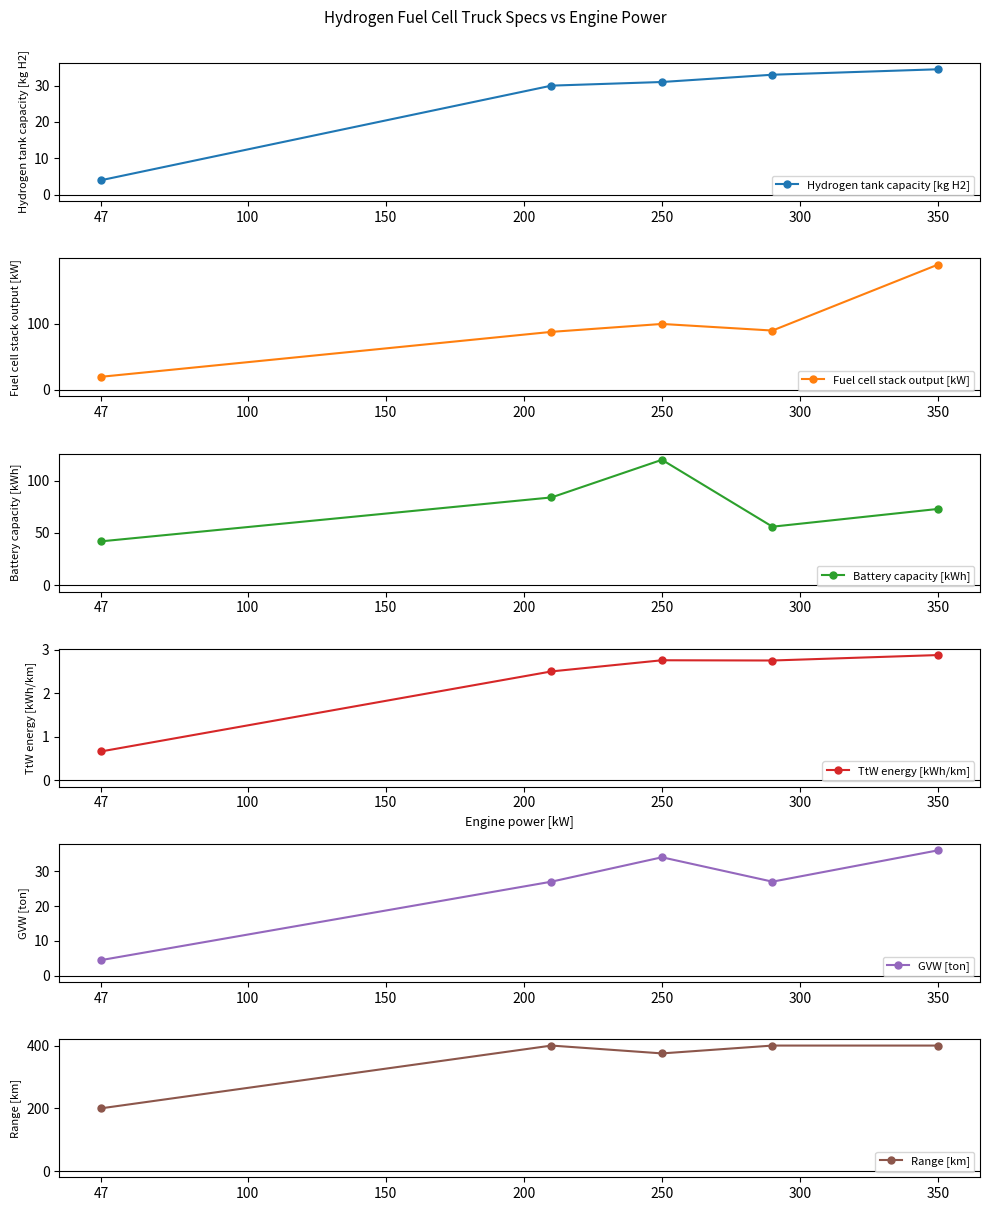

Does the chart have visible grid lines?

No